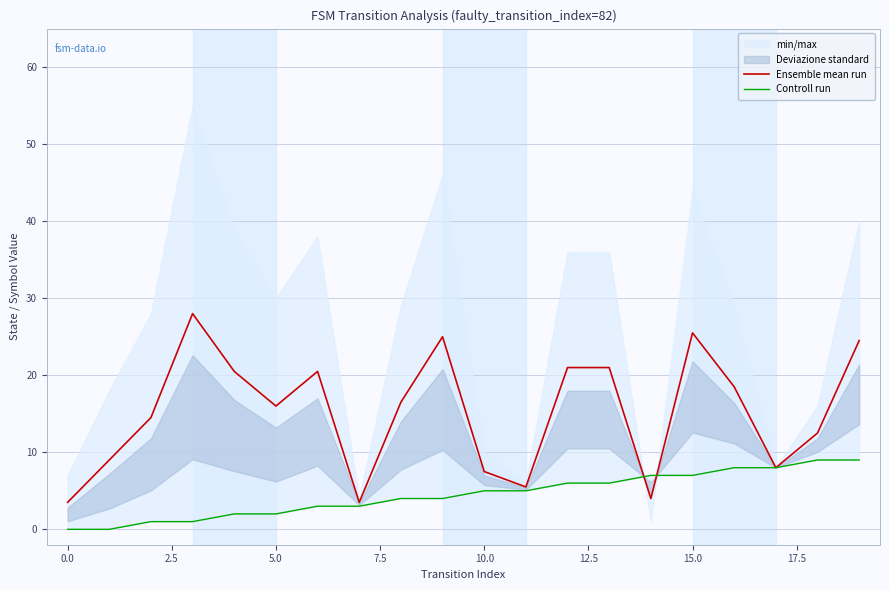

Reading left to right, list all the values displayed in this chart.

Ensemble mean run: 3.5	9.0	14.5	28.0	20.5	16.0	20.5	3.5	16.5	25.0	7.5	5.5	21.0	21.0	4.0	25.5	18.5	8.0	12.5	24.5
Controll run: 0.0	0.0	1.0	1.0	2.0	2.0	3.0	3.0	4.0	4.0	5.0	5.0	6.0	6.0	7.0	7.0	8.0	8.0	9.0	9.0